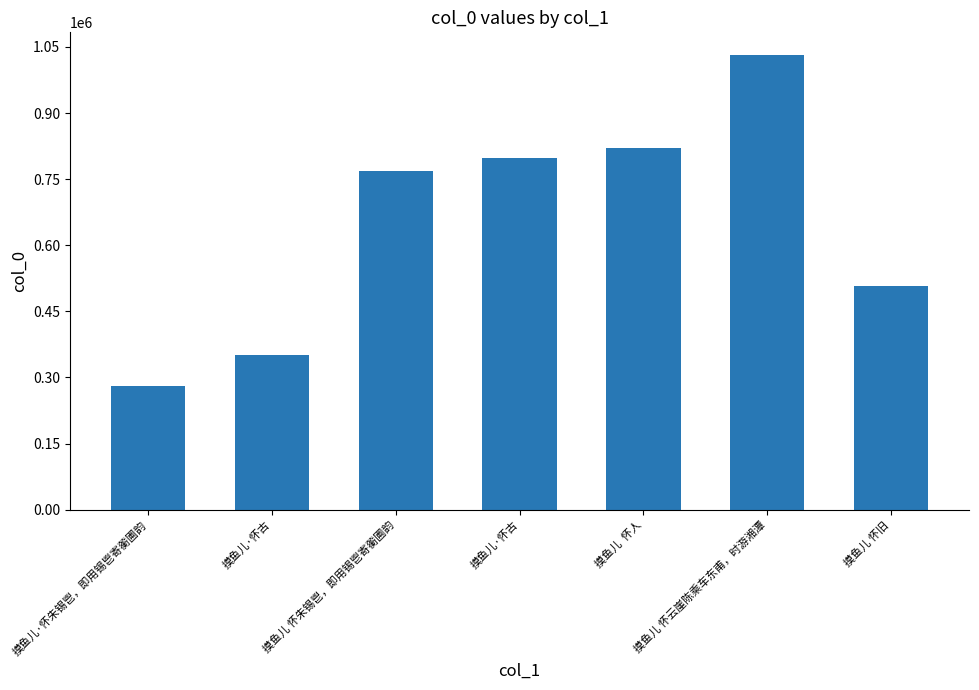

How many bars are there in total?

7